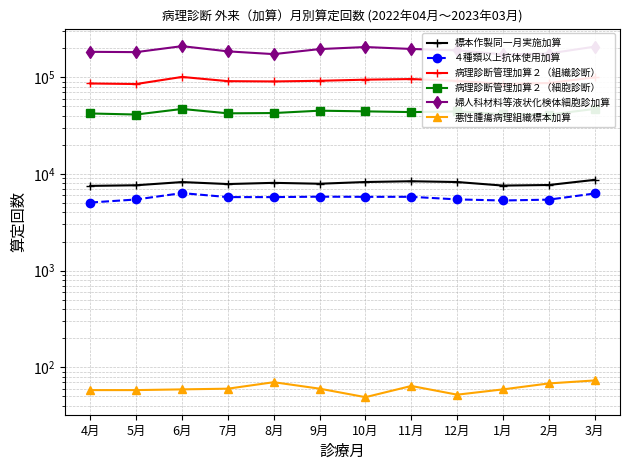

How many data points in 悪性腫瘍病理組織標本加算 are less than 60?

6